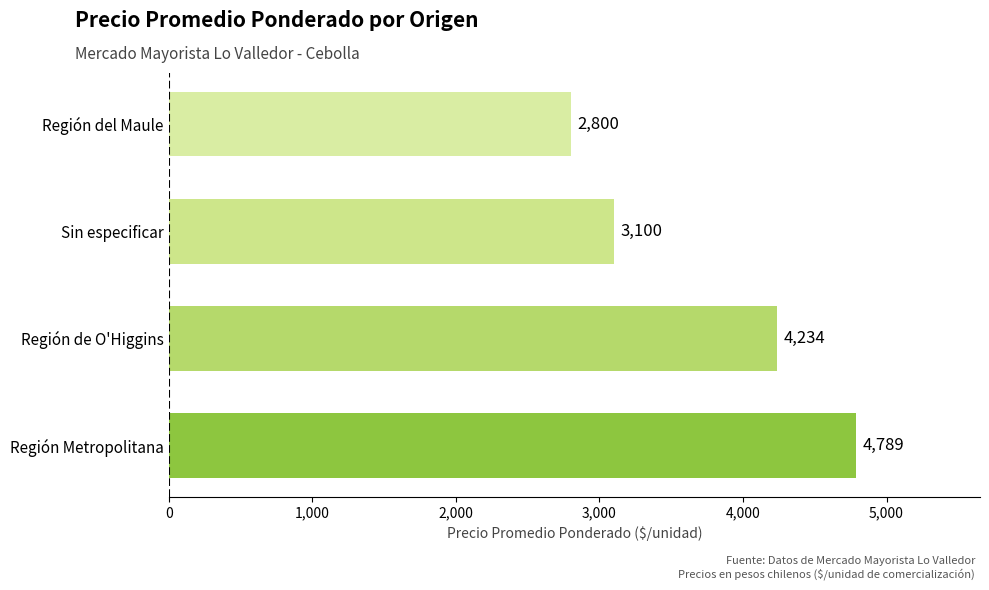

How many bars are there in total?

4